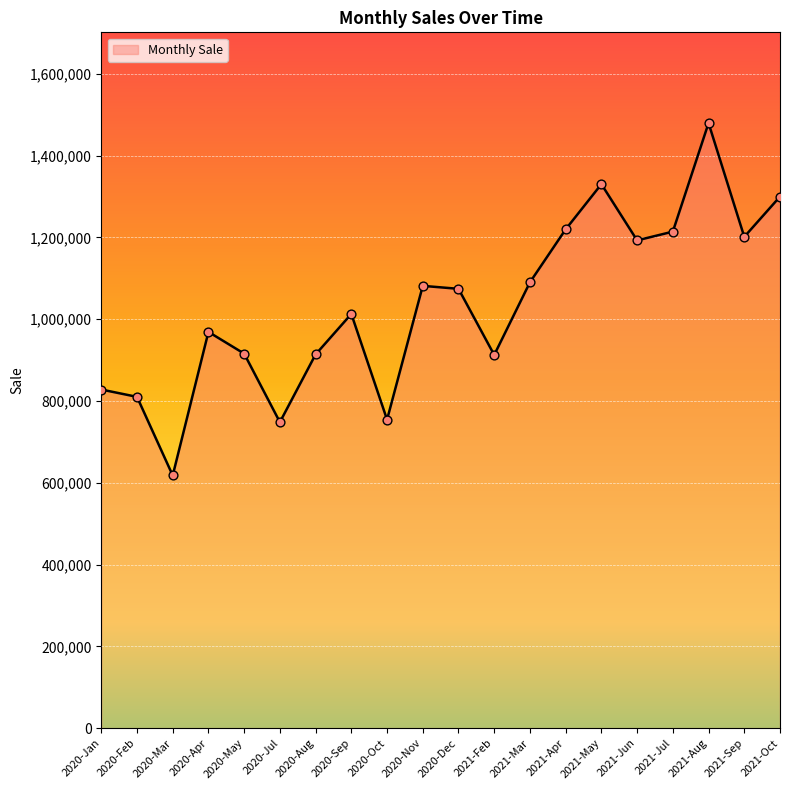

What is the ratio of the value at 2021-Oct to the value at 2020-Mar?

2.1